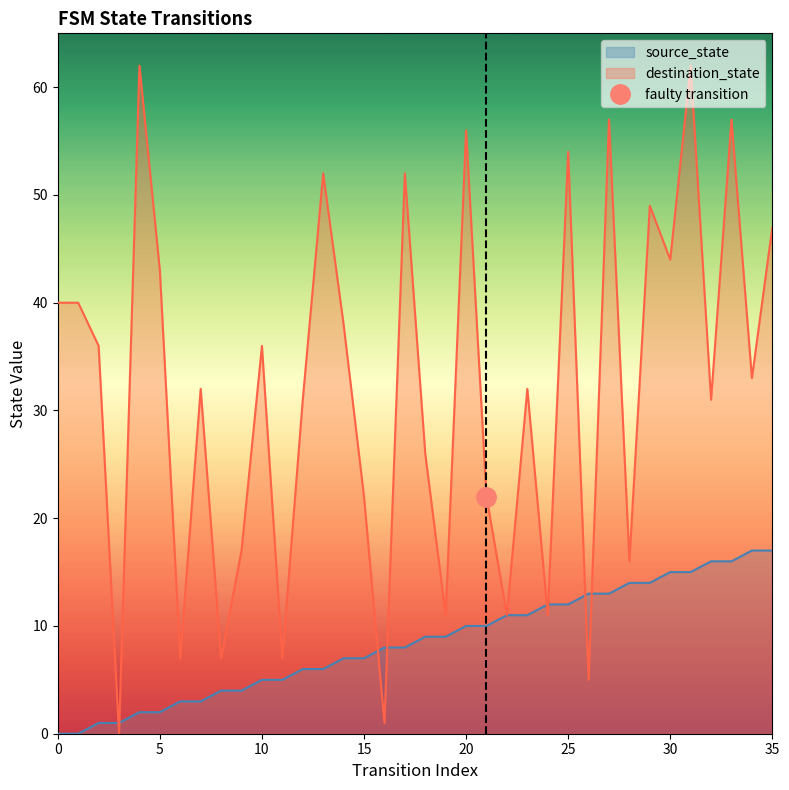

How many values in the destination_state series exceed 33?

17